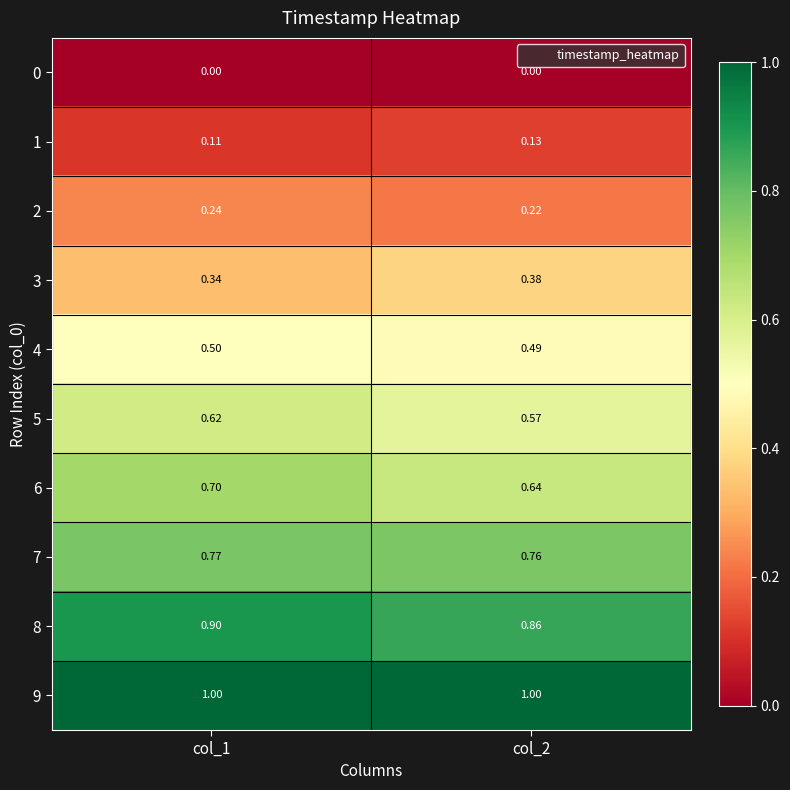

Is the value of 3 at col_1 greater than the value of 6 at col_1?

No